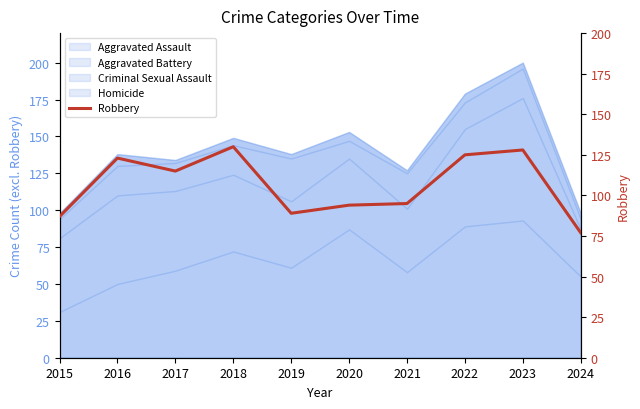

What is the value of the 6th point from the left?

94